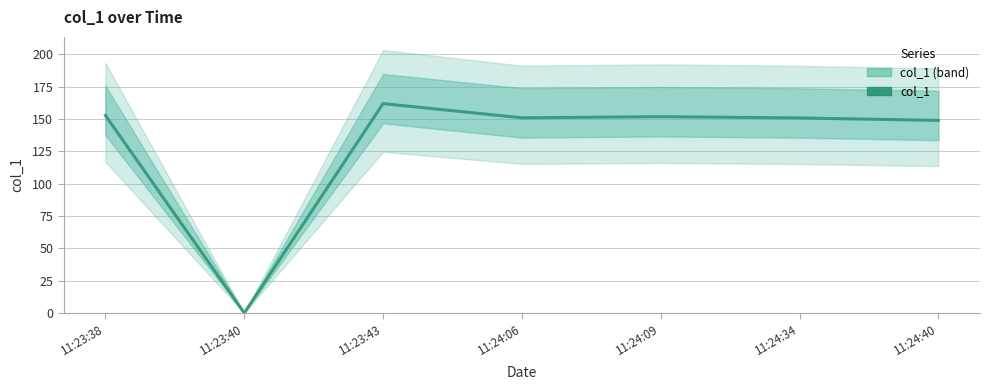

Is it true that the value at 11:23:40 is -96.6?

False